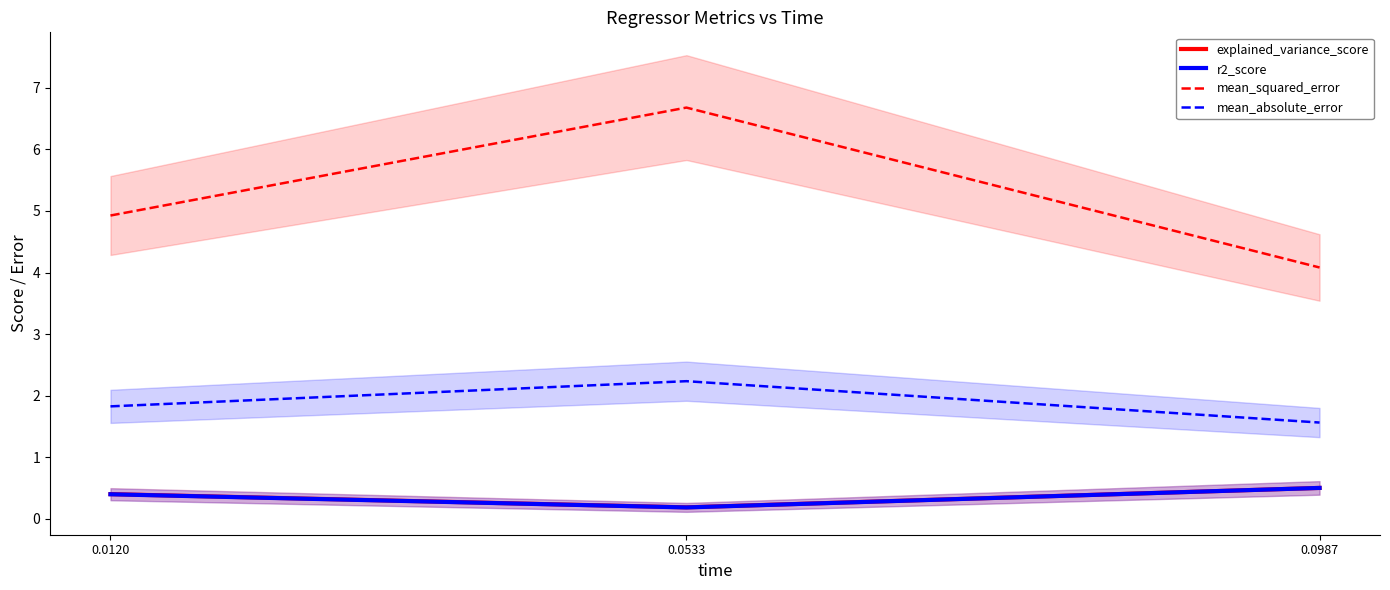

List the labels in order of explained_variance_score value, largest first.

0.0987, 0.0120, 0.0533